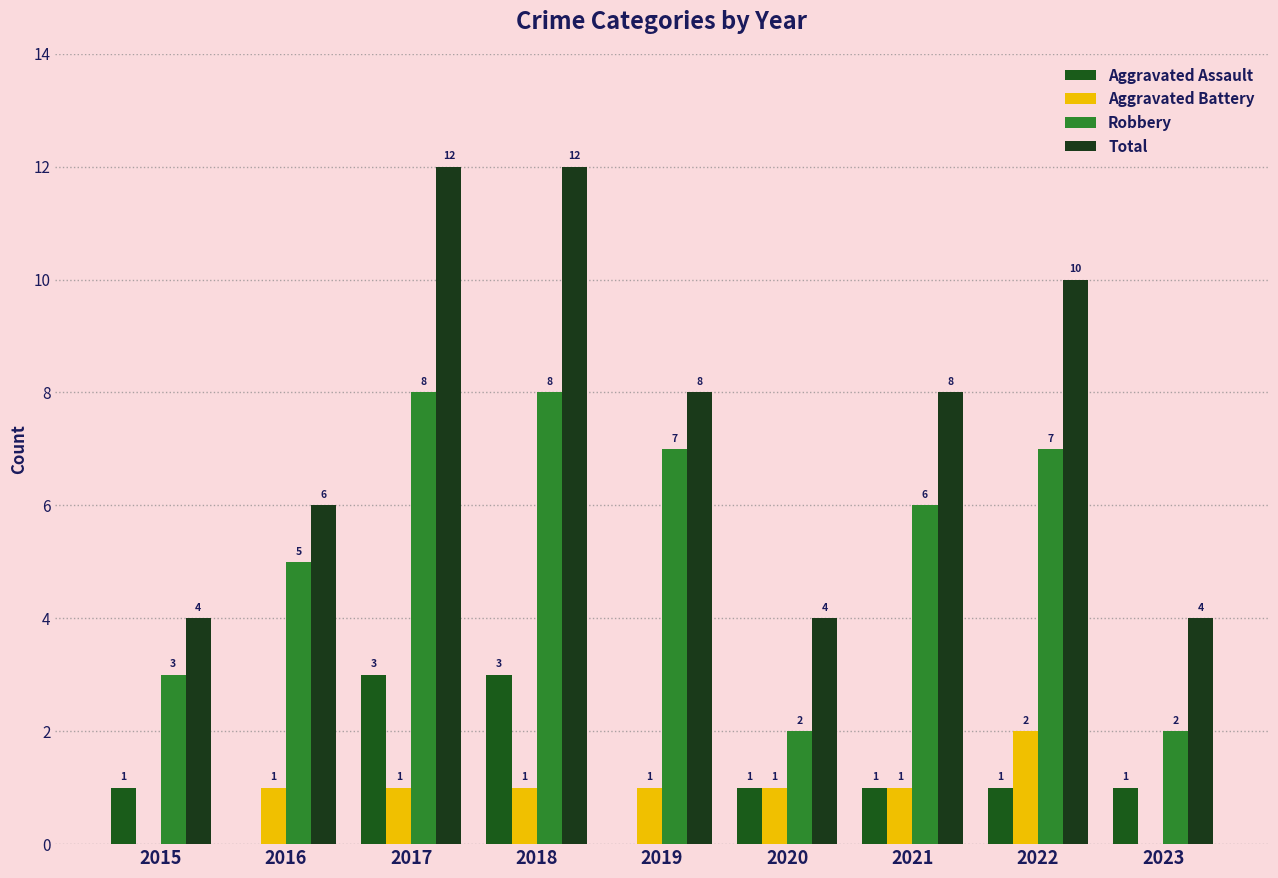

Which series changed the most between 2017 and 2022?

Aggravated Assault